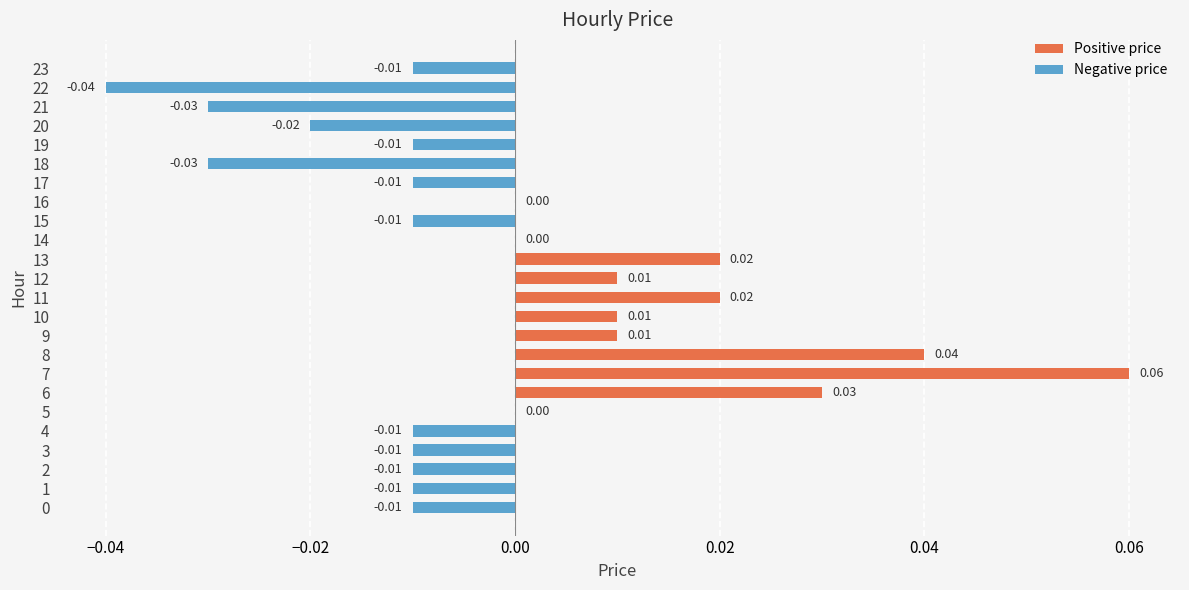

Between 18 and 14, which is larger?

14